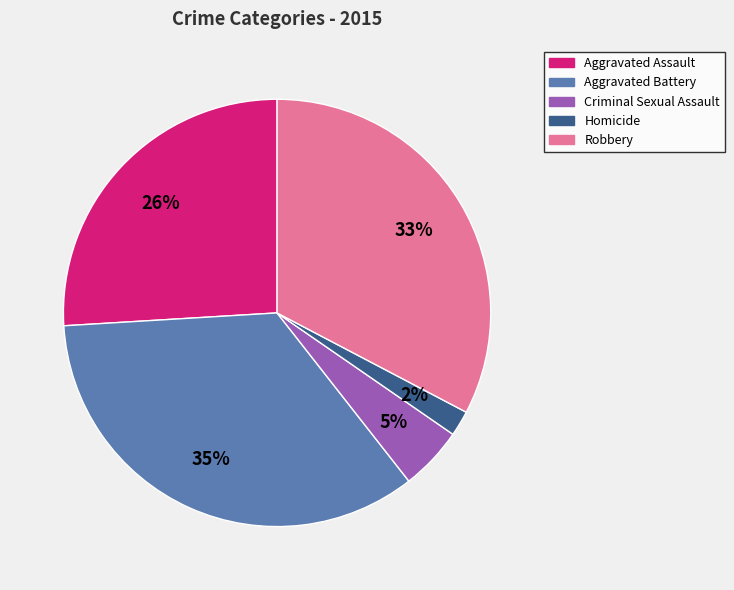

Combined, do Homicide and Aggravated Assault account for over 50%?

No